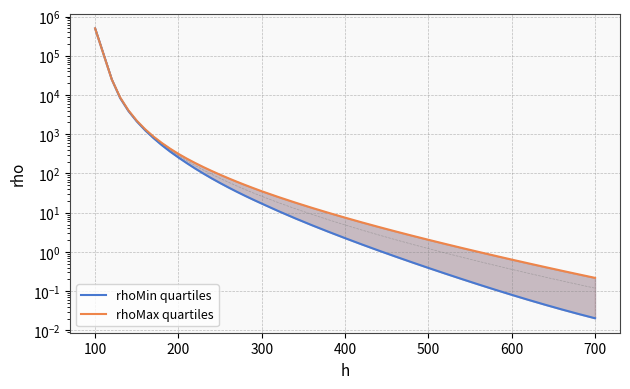

What value does the rhoMax quartiles series have at 100?

497400.0